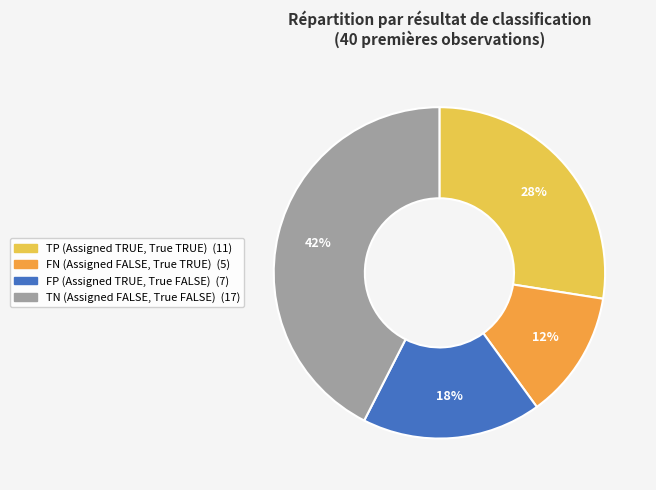

To the nearest percent, what is the average slice percentage?

25%